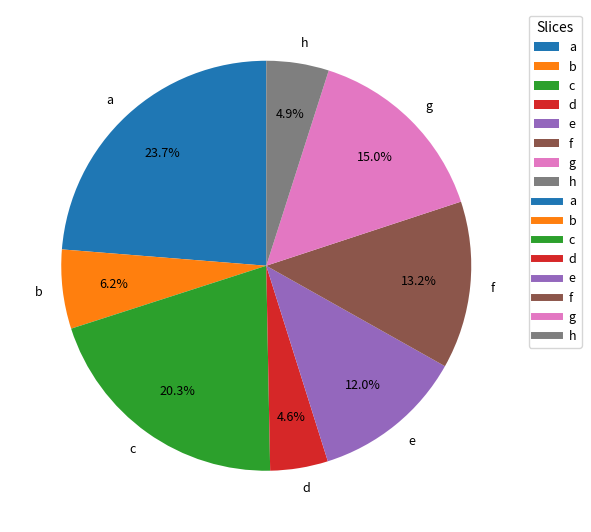

To the nearest percent, what percentage of the pie is f?

13%